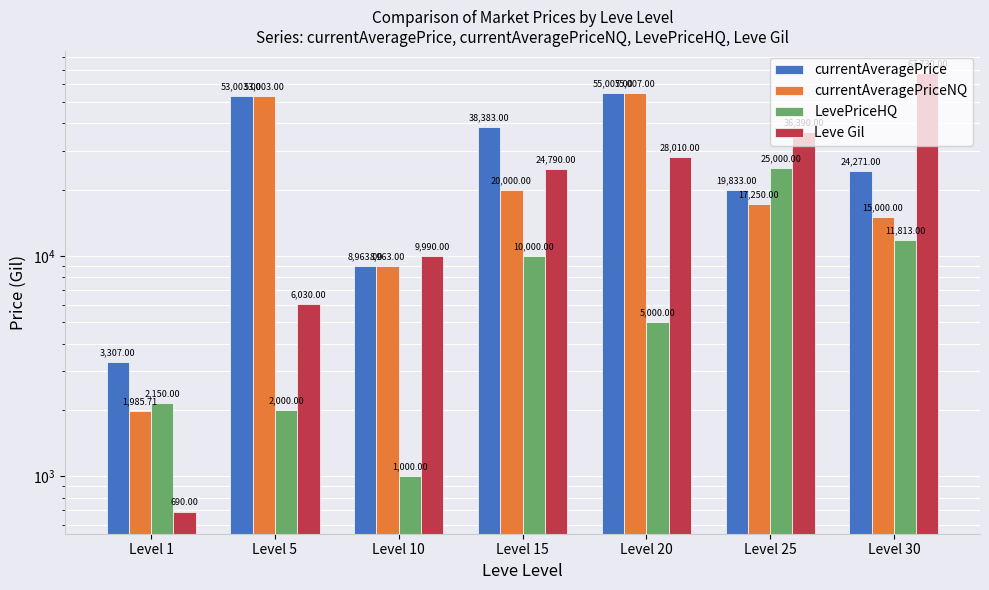

Read the LevePriceHQ value at Level 5.

2000.0